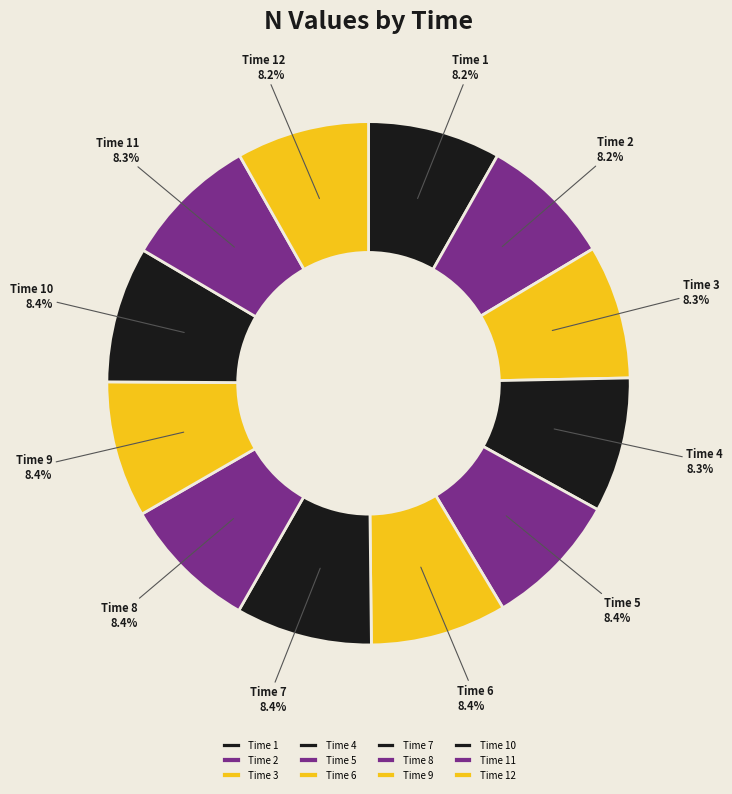

What is the total percentage of Time 9 and Time 7?

16.8%